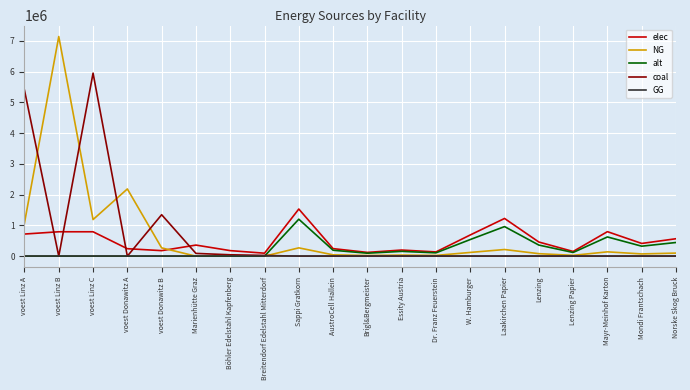

What is the difference between the highest and lowest values at Norske Skog Bruck?

567358.0